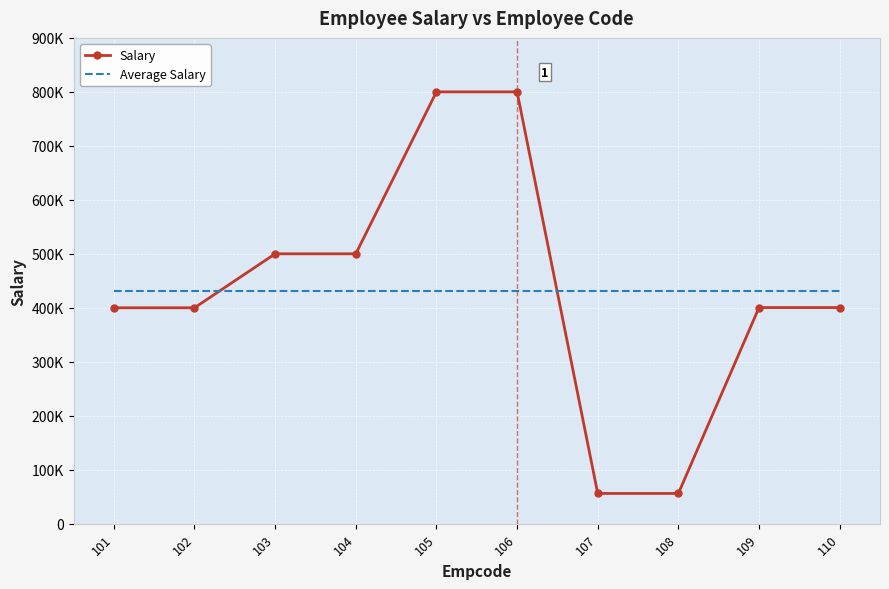

What are all the series names shown in the legend?

Salary, Average Salary